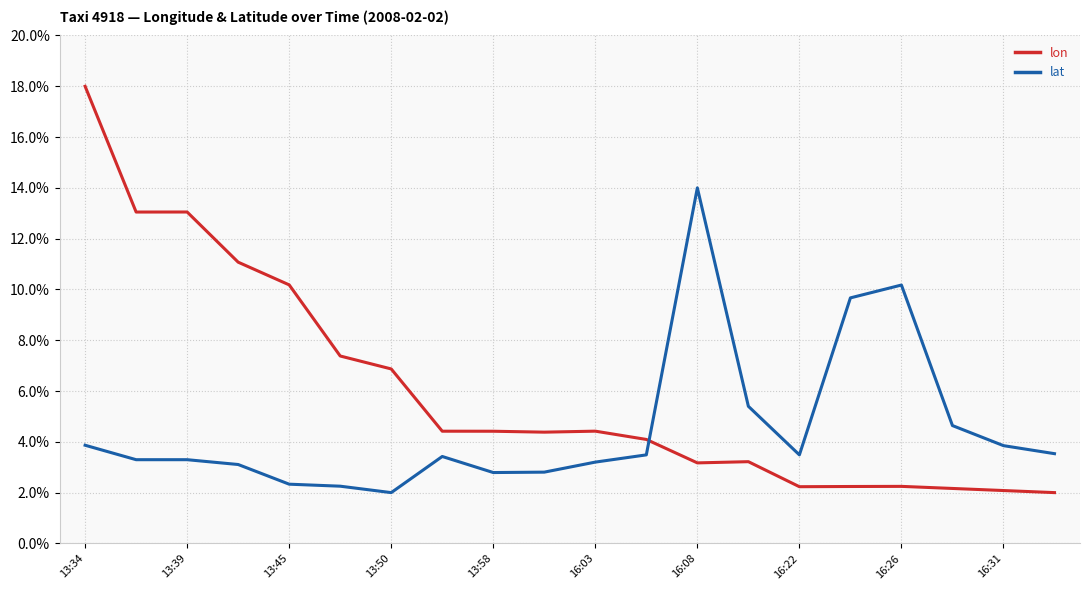

List the series in order of their peak value, lowest first.

lat, lon